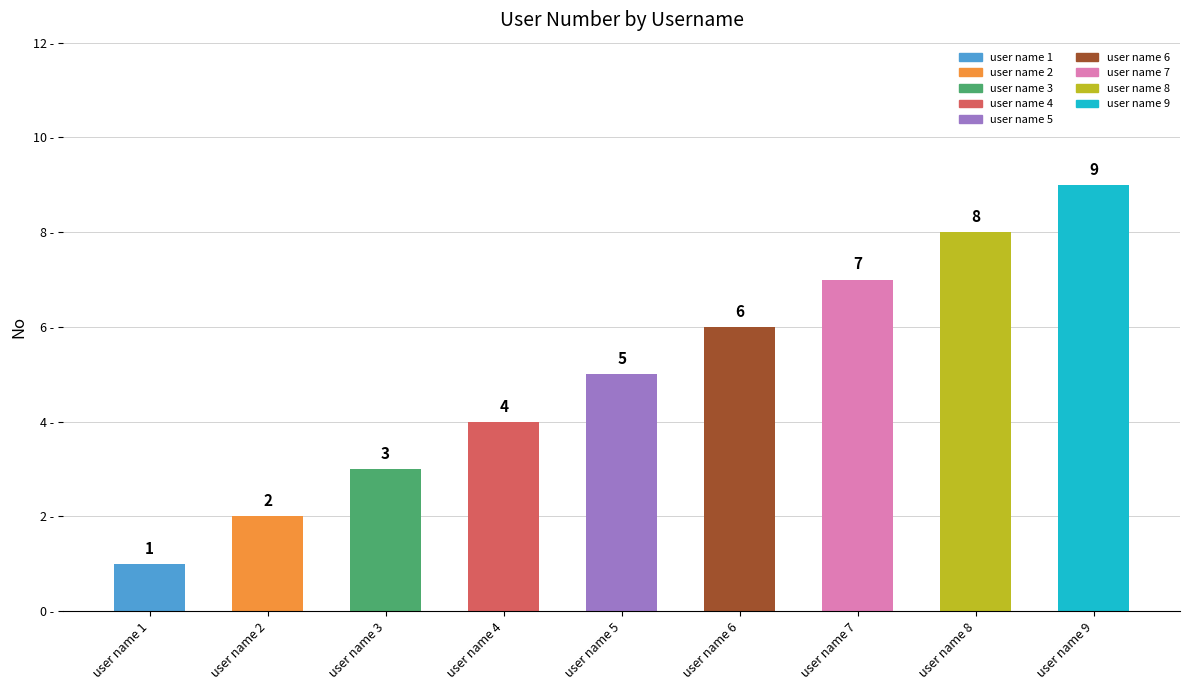

Reading left to right, list all the values displayed in this chart.

user name 1=1	user name 2=2	user name 3=3	user name 4=4	user name 5=5	user name 6=6	user name 7=7	user name 8=8	user name 9=9